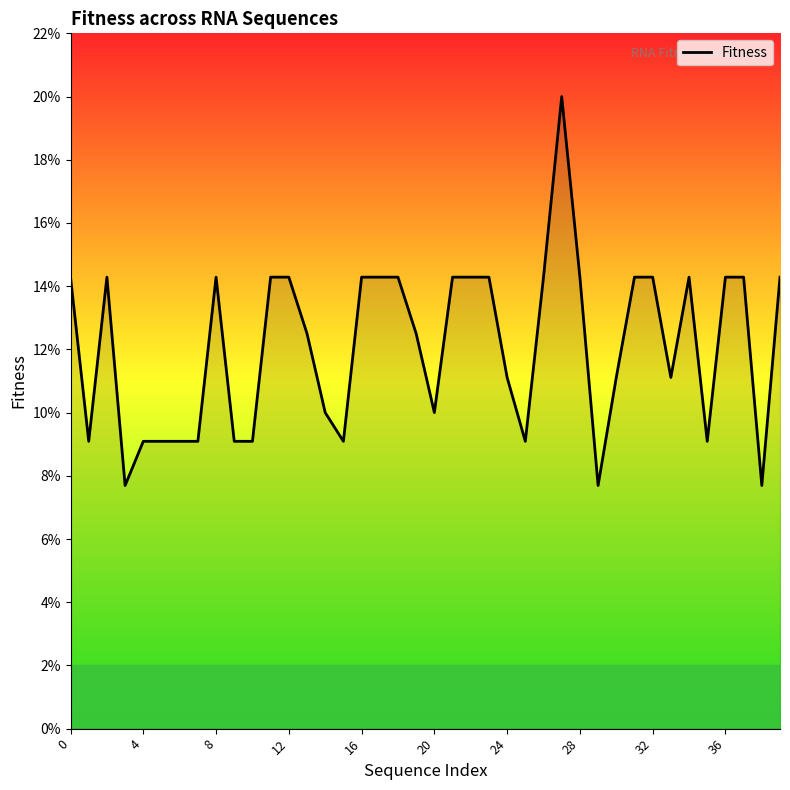

Reading left to right, list all the values displayed in this chart.

0.1	0.1	0.1	0.1	0.1	0.1	0.1	0.1	0.1	0.1	0.1	0.1	0.1	0.1	0.1	0.1	0.1	0.1	0.1	0.1	0.1	0.1	0.1	0.1	0.1	0.1	0.1	0.2	0.1	0.1	0.1	0.1	0.1	0.1	0.1	0.1	0.1	0.1	0.1	0.1